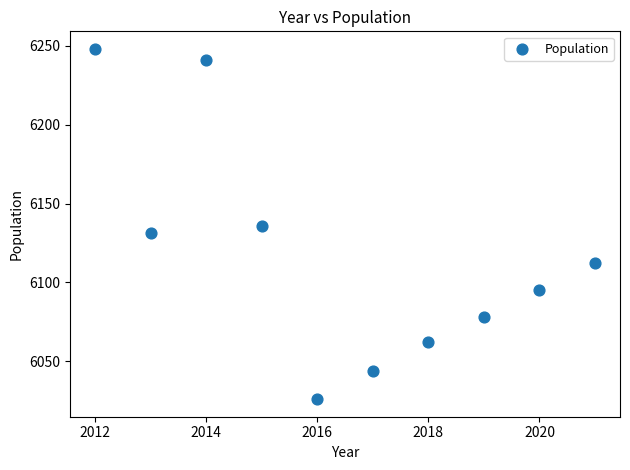

What is the average X value?

2016